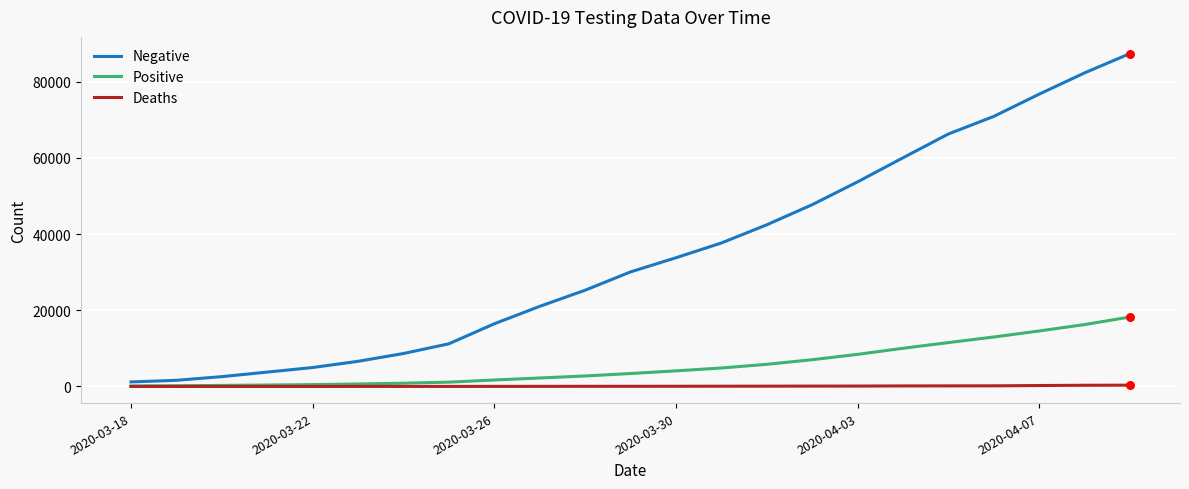

Which series has the largest total across all categories?

Negative